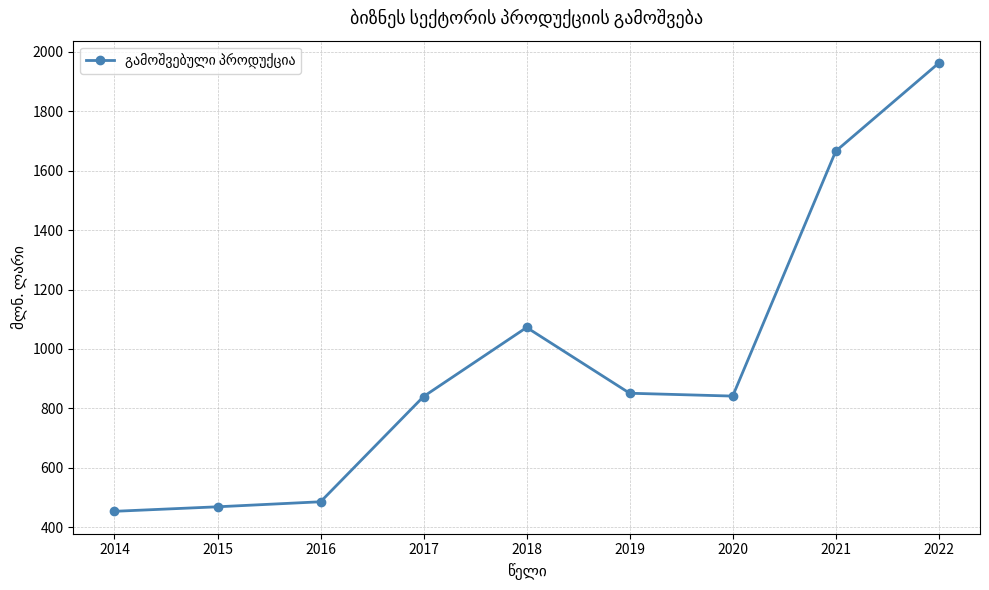

Approximately how many times larger is the value at 2014 compared to 2016?

0.9